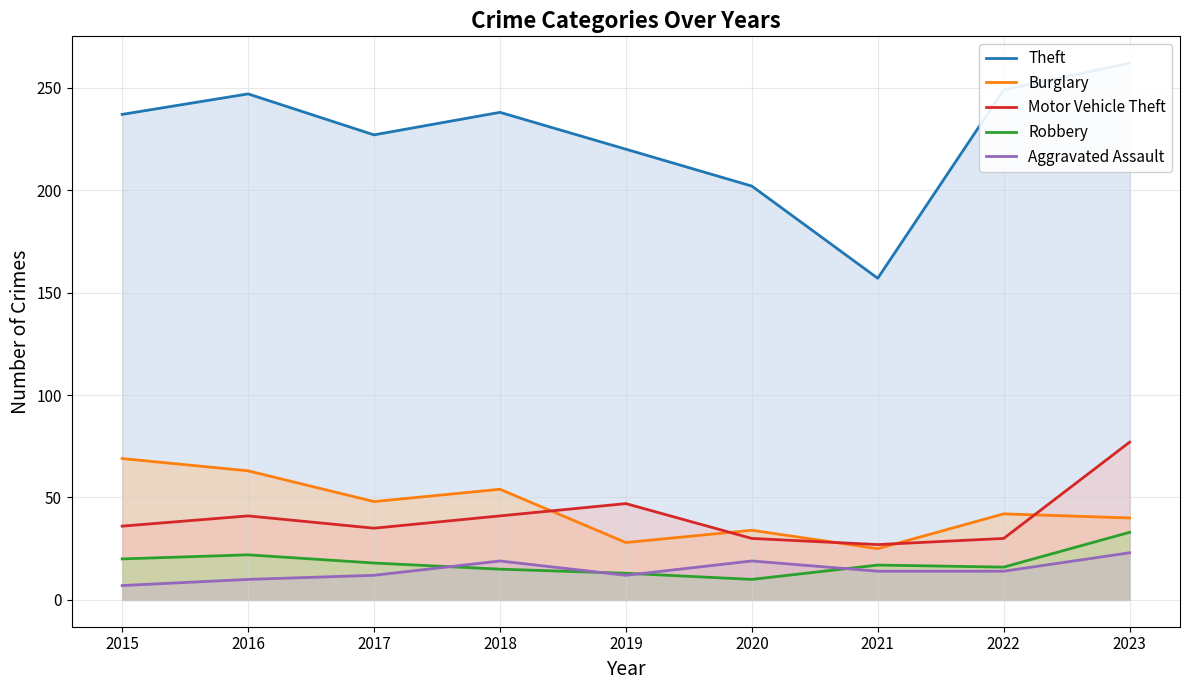

Where does the Robbery series first go above 17?

2015